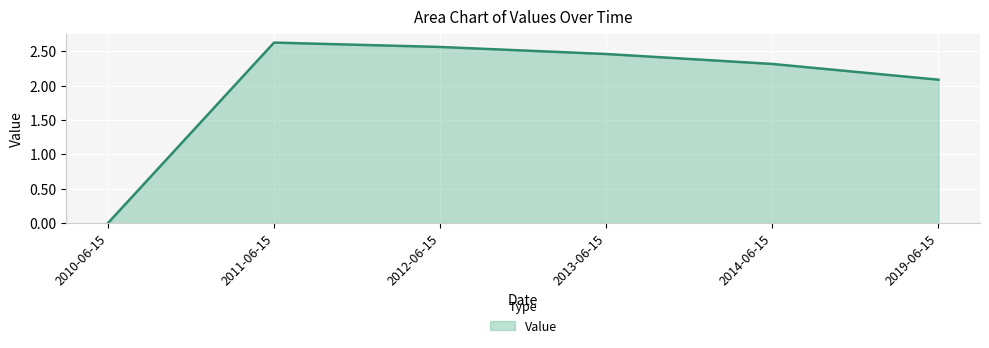

The chart shows a value of 2.6 at 2012-06-15. True or false?

True